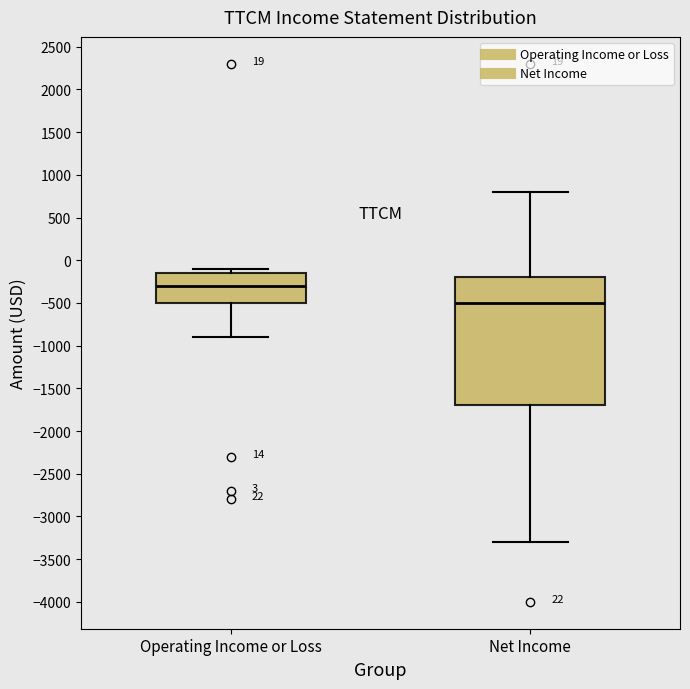

Where does the lower whisker of the box for Net Income end on the y-axis? The values are not printed on the chart, so give them approximately, as read against the axis.

-3300